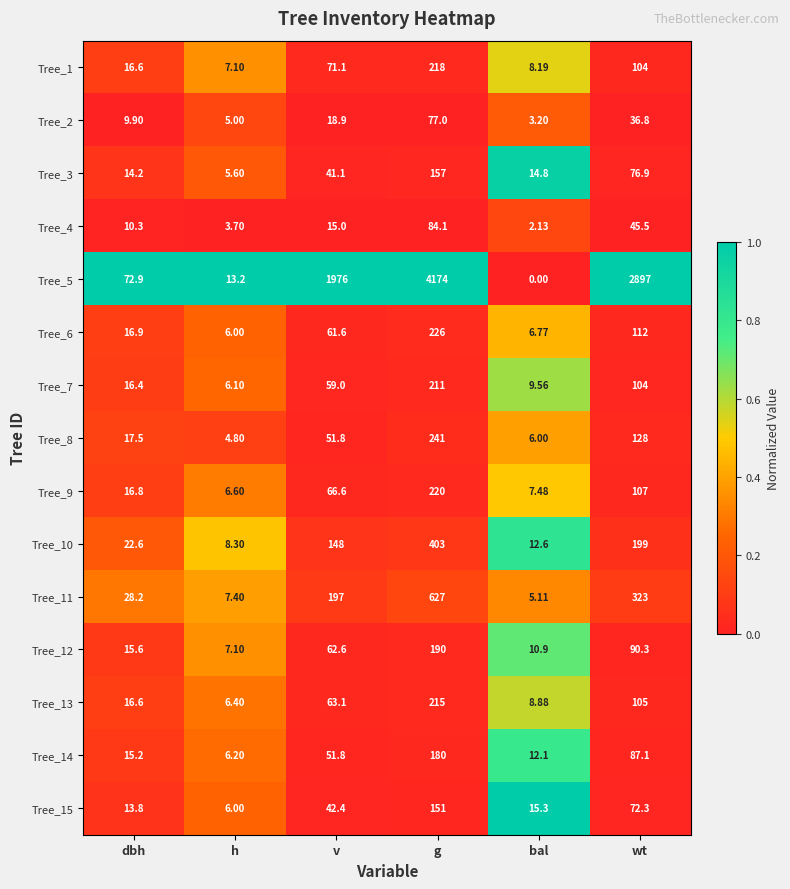

What is the spread (max minus min) of values at dbh?

63.0